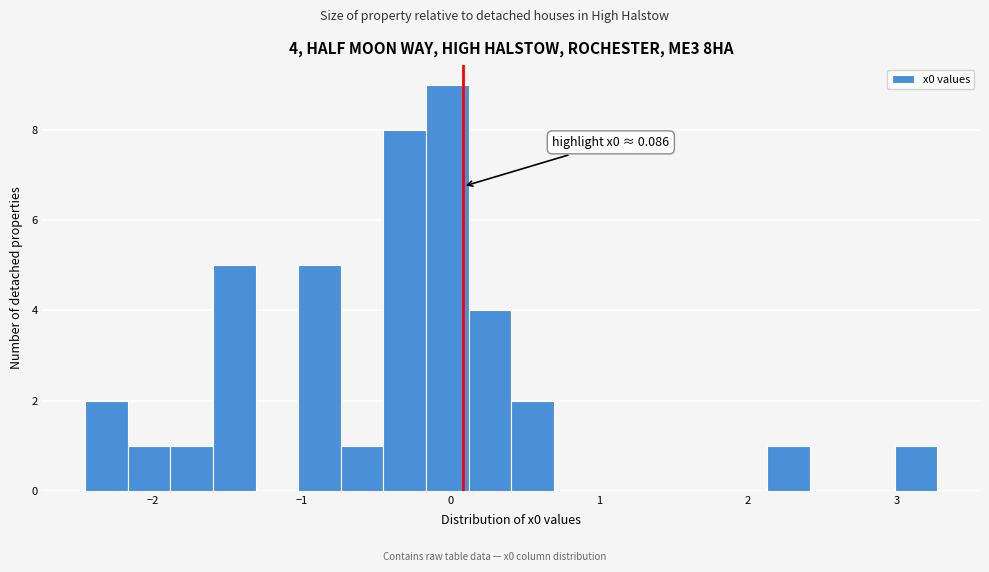

Read against the x-axis, roughly where is the centre of the tallest bar?

0.0